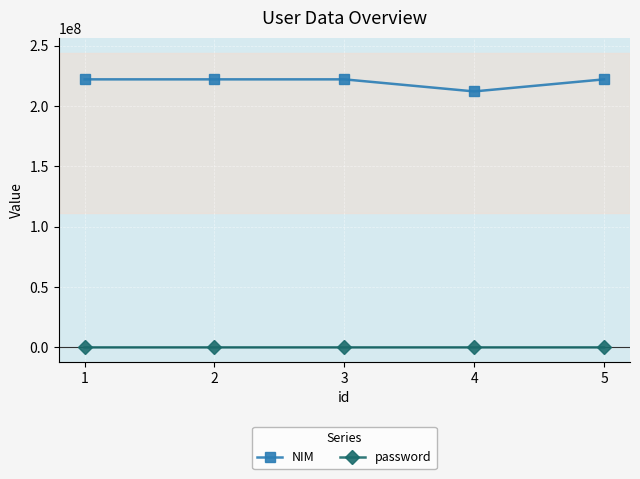

At 3, list the series in order from smallest to largest.

password, NIM